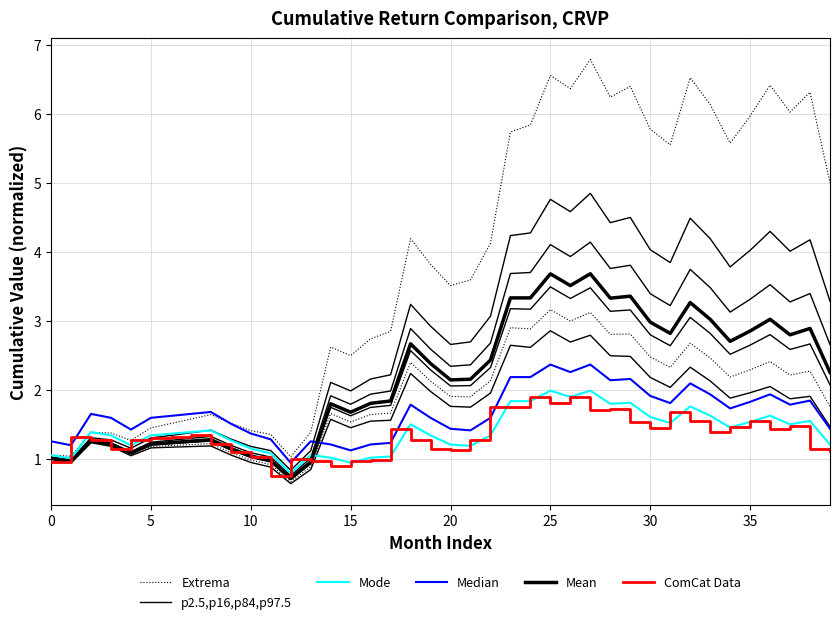

Rank the series by their maximum value, from highest to lowest.

Extrema, p2.5,p16,p84,p97.5, Mean, Median, Mode, ComCat Data